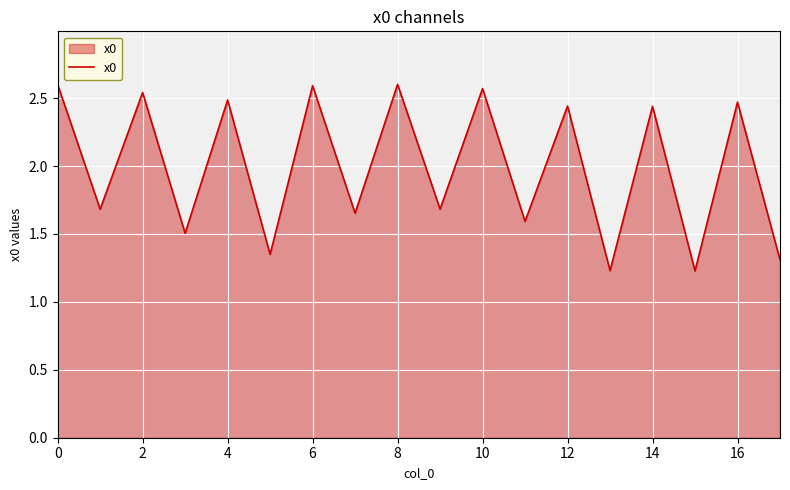

What is the difference between the maximum and minimum values?

1.4